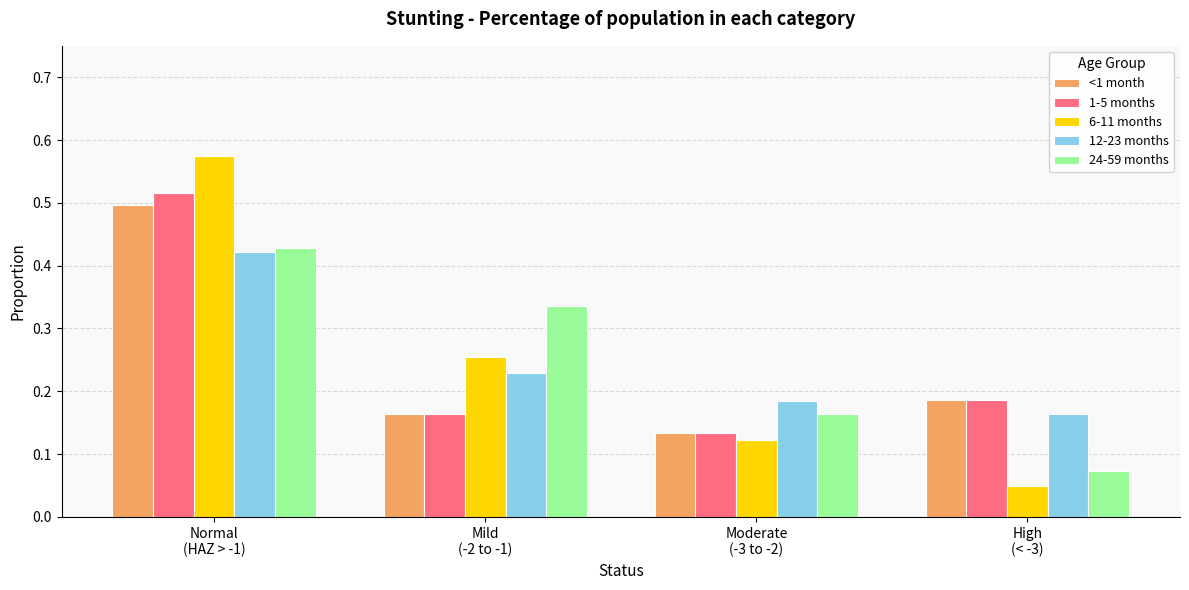

How many bars are there in each group?

5